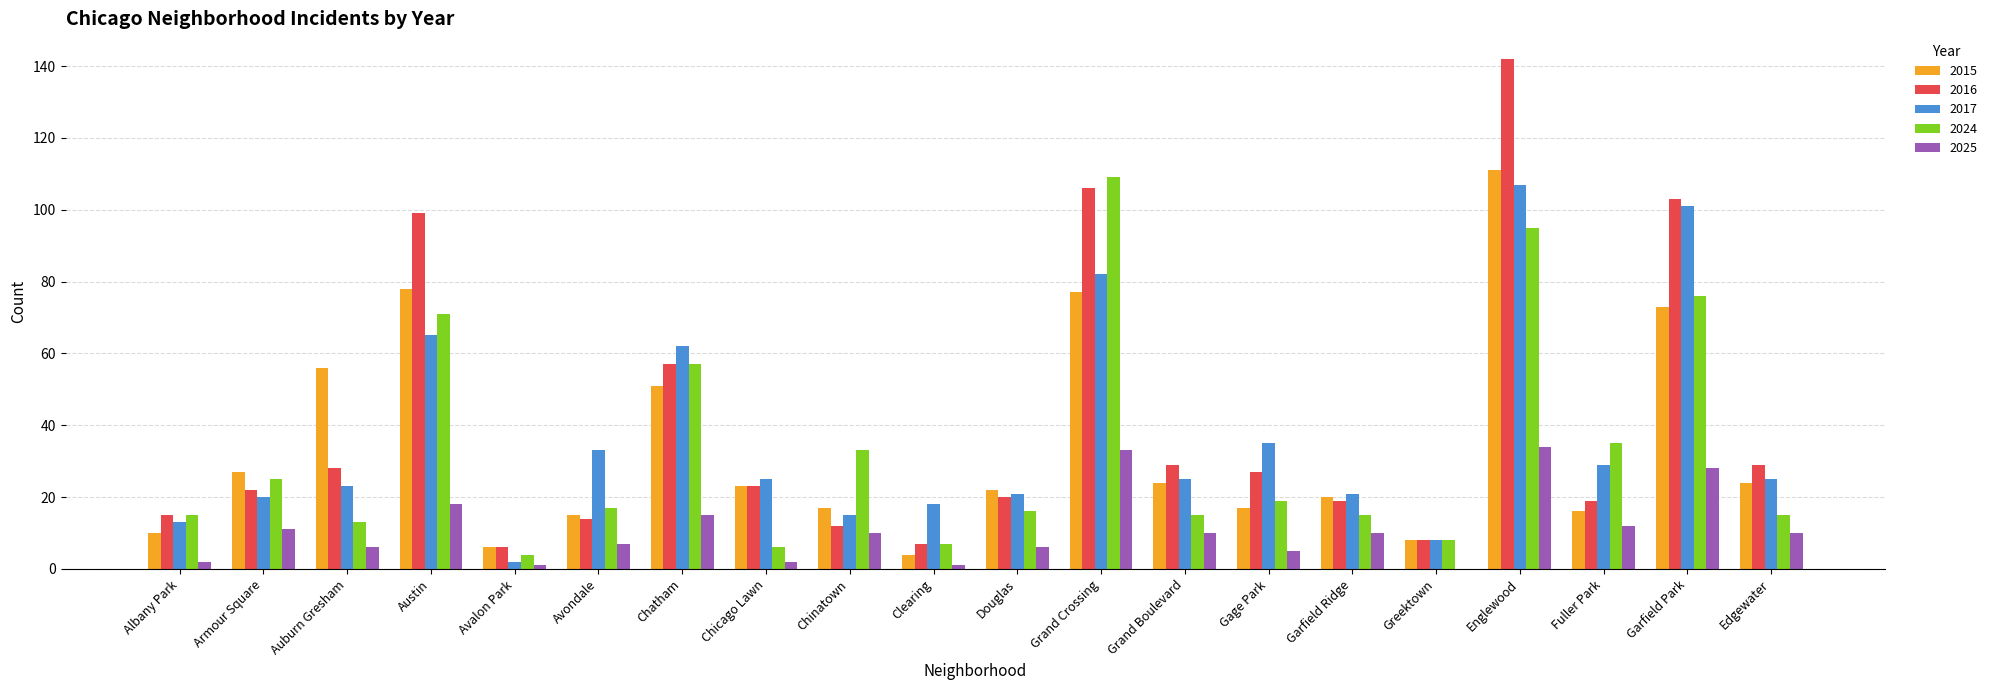

Which series changed the most between Chatham and Garfield Ridge?

2024